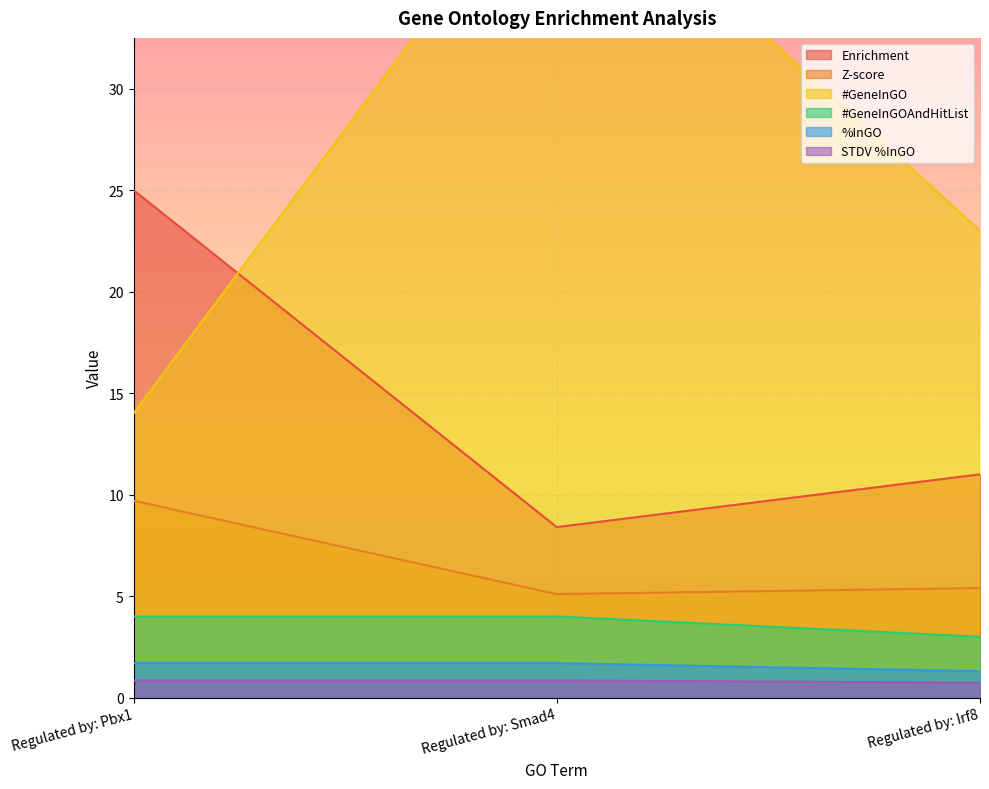

Reading right to left, transcribe all the data shown in this chart.

Enrichment: Regulated by: Irf8=11.0	Regulated by: Smad4=8.4	Regulated by: Pbx1=25.0
Z-score: Regulated by: Irf8=5.4	Regulated by: Smad4=5.1	Regulated by: Pbx1=9.7
#GeneInGO: Regulated by: Irf8=23.0	Regulated by: Smad4=42.0	Regulated by: Pbx1=14.0
#GeneInGOAndHitList: Regulated by: Irf8=3.0	Regulated by: Smad4=4.0	Regulated by: Pbx1=4.0
%InGO: Regulated by: Irf8=1.3	Regulated by: Smad4=1.7	Regulated by: Pbx1=1.7
STDV %InGO: Regulated by: Irf8=0.7	Regulated by: Smad4=0.8	Regulated by: Pbx1=0.8